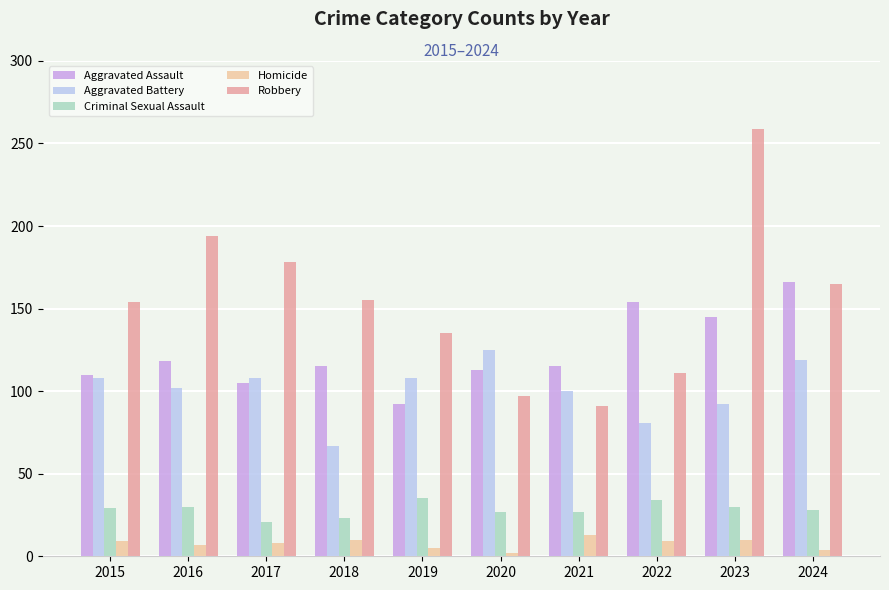

How many bars are there in total?

50